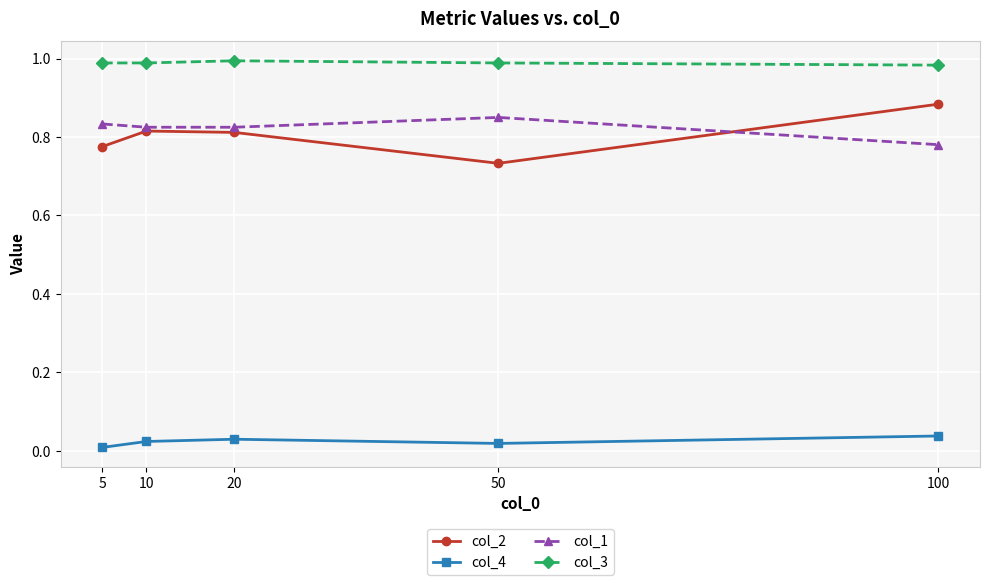

Which series has the largest range (max minus min)?

col_2